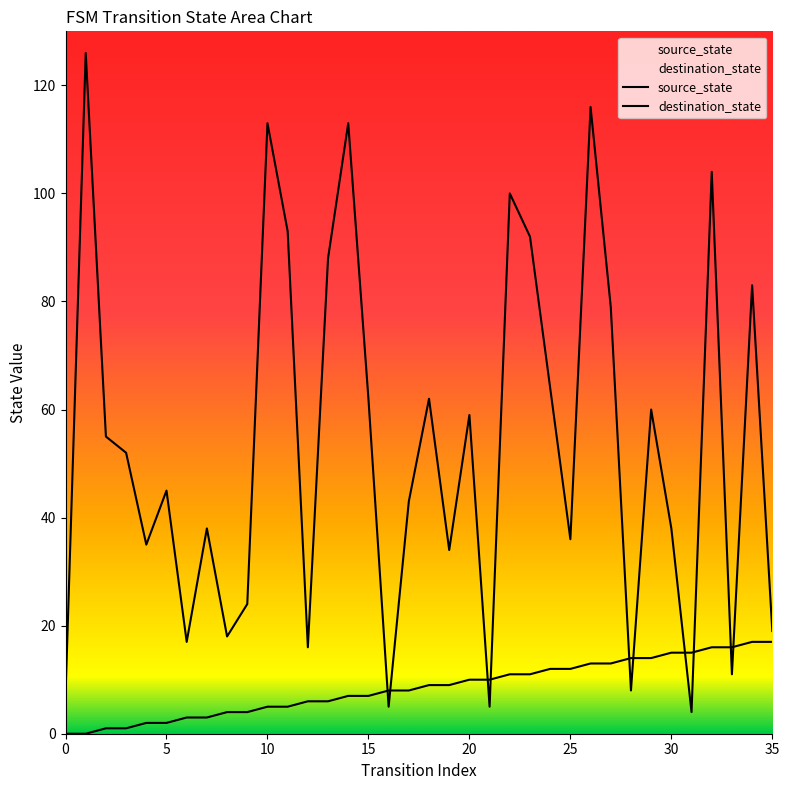

What is the difference between the second highest and minimum values in the destination_state series?

112